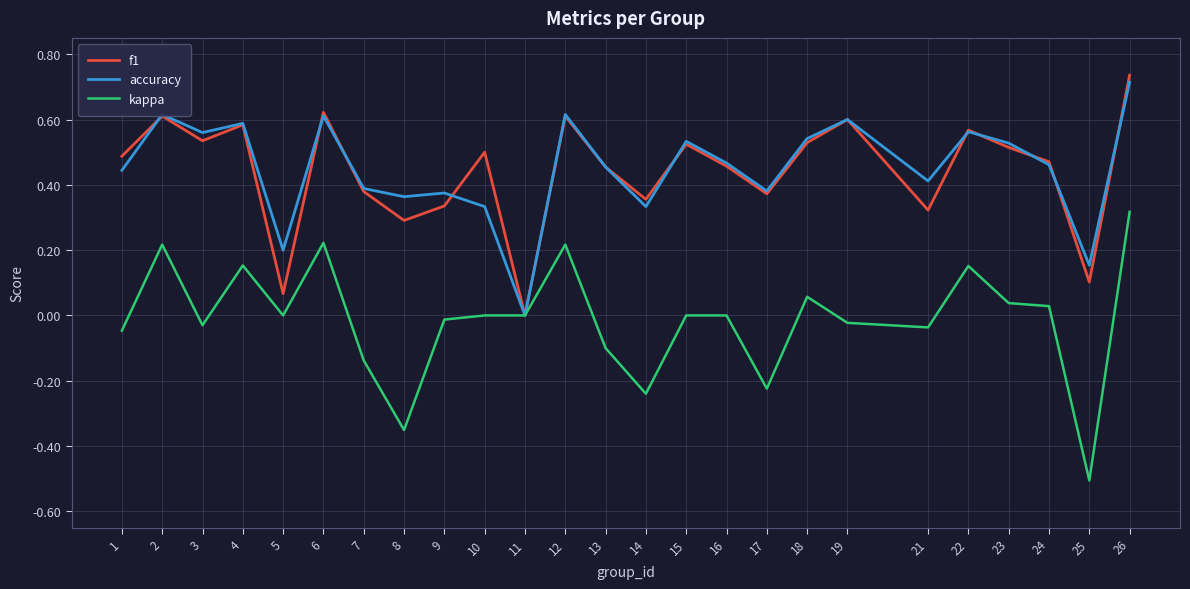

Which series has the widest spread of values?

kappa